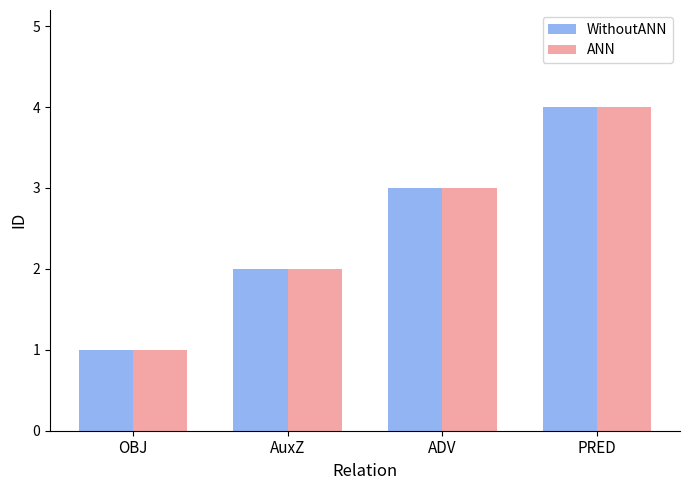

What is the greatest value displayed?

4